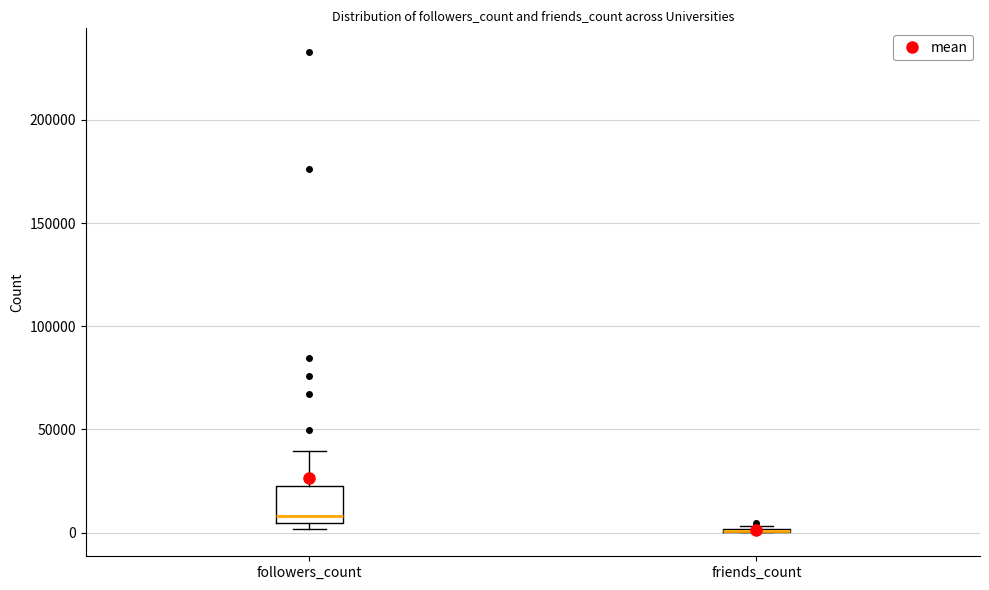

Reading left to right, transcribe this box plot: for each box, give where its median line is, the range the box spans, and where its two whiskers end, as read against the y-axis. The values are not printed on the chart, so give them approximately, as read against the axis.

followers_count: median 10000, box 5000 to 25000, whiskers 0 to 40000
friends_count: box collapsed to a line at 0, whiskers 0 to 5000